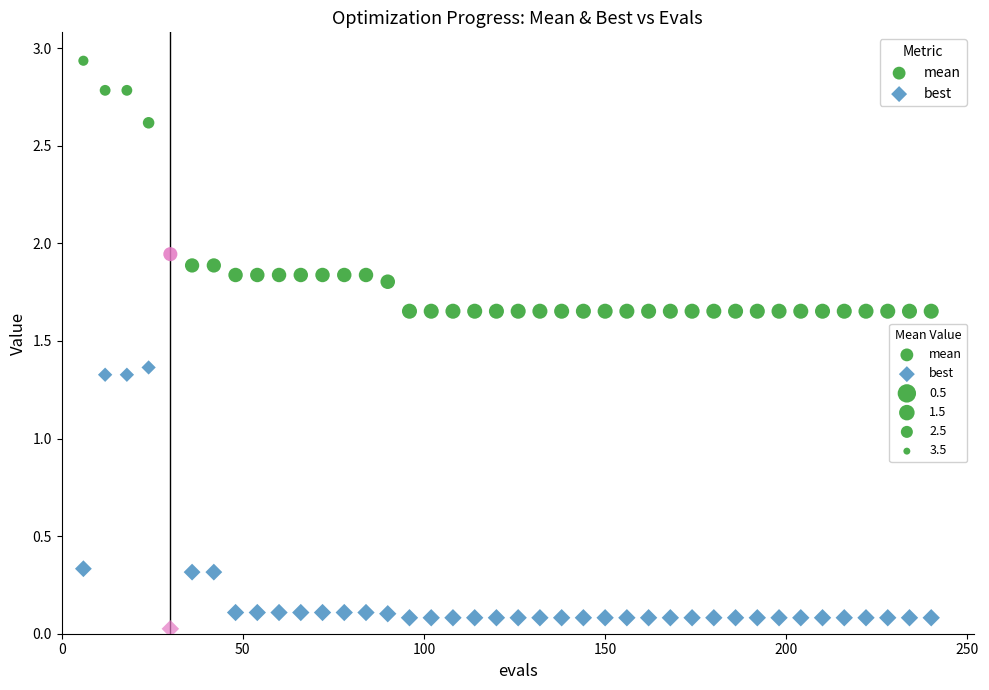

Which series has the widest spread of Y values?

best